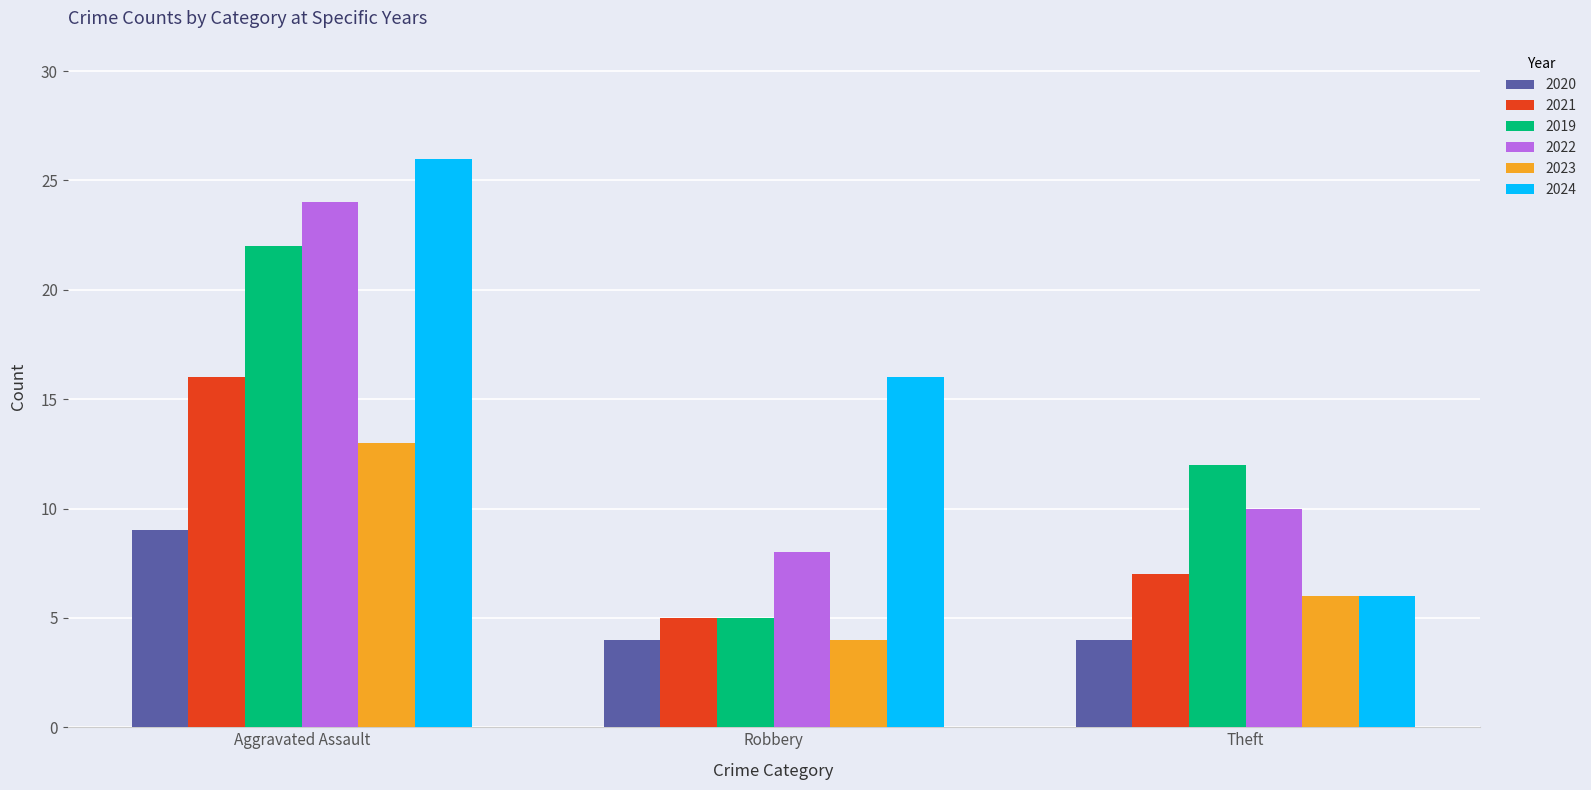

Reading left to right, transcribe all the data shown in this chart.

2020: Aggravated Assault=9	Robbery=4	Theft=4
2021: Aggravated Assault=16	Robbery=5	Theft=7
2019: Aggravated Assault=22	Robbery=5	Theft=12
2022: Aggravated Assault=24	Robbery=8	Theft=10
2023: Aggravated Assault=13	Robbery=4	Theft=6
2024: Aggravated Assault=26	Robbery=16	Theft=6